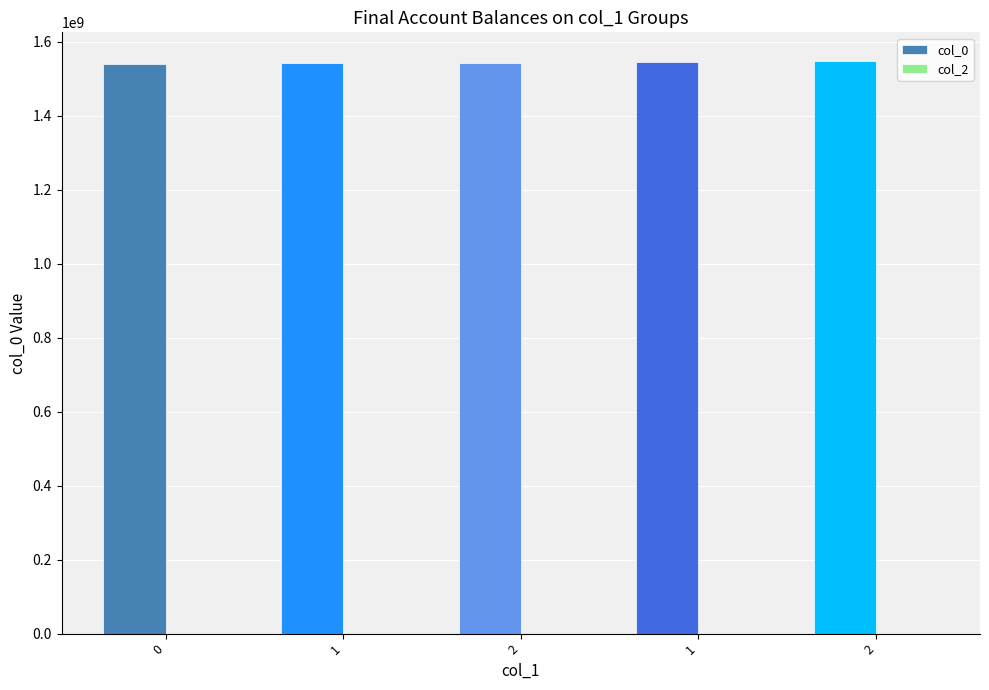

Count the number of categories in the chart.

5